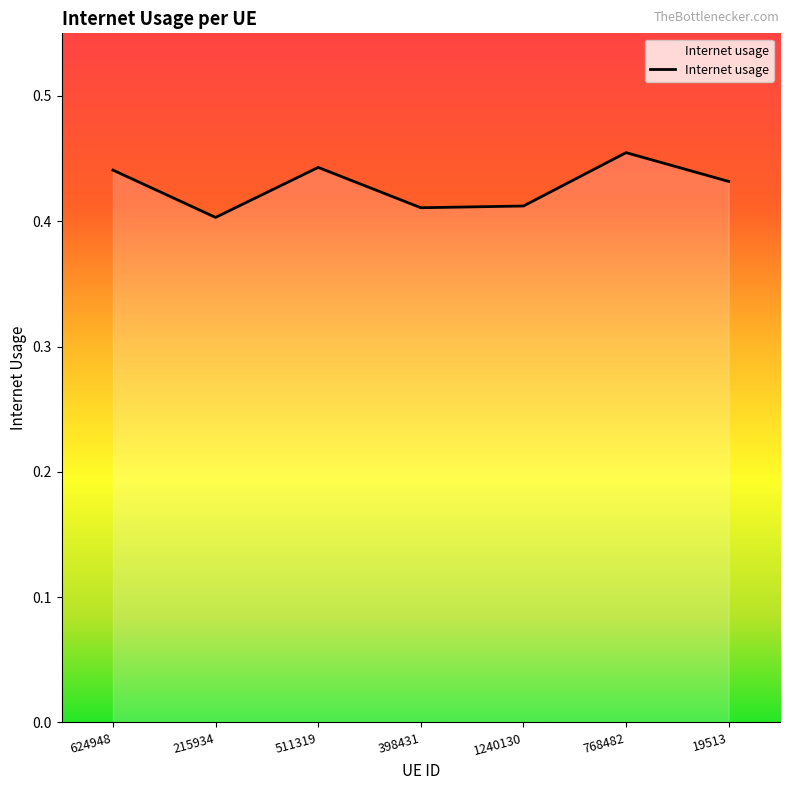

Which label corresponds to the largest value in the chart?

768482